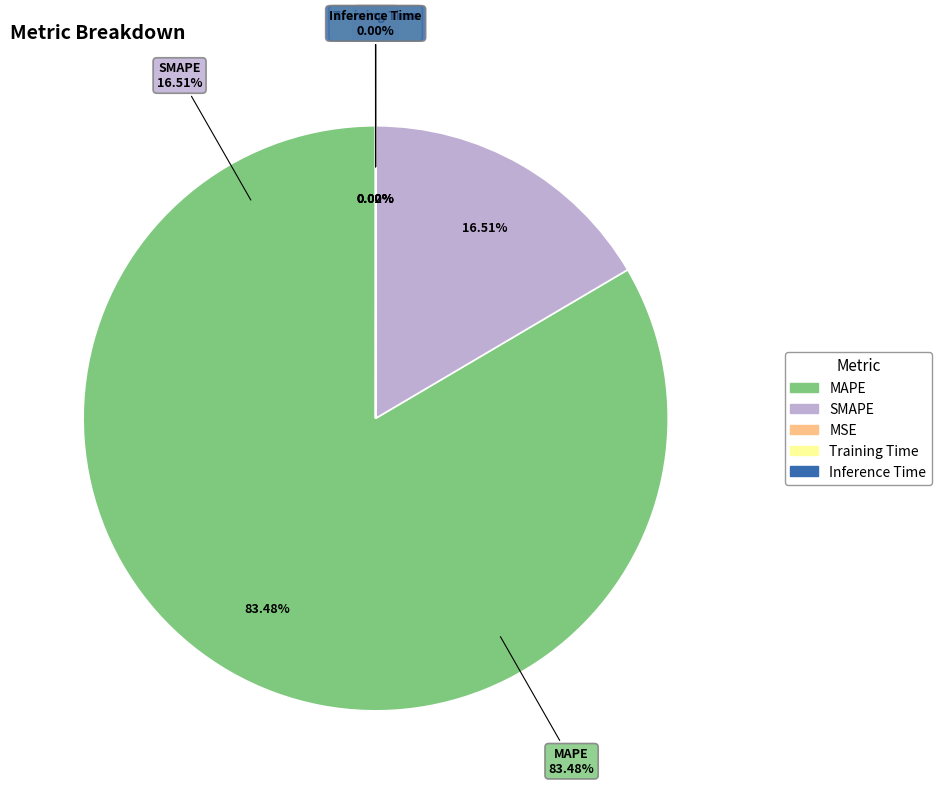

To the nearest percent, what is the combined percentage of MSE and SMAPE?

17%